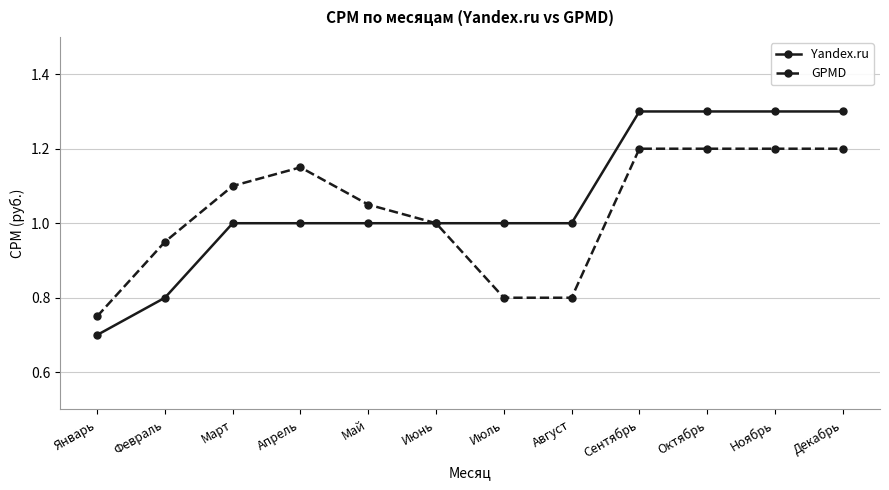

Rank the series at Декабрь from highest to lowest value.

Yandex.ru, GPMD